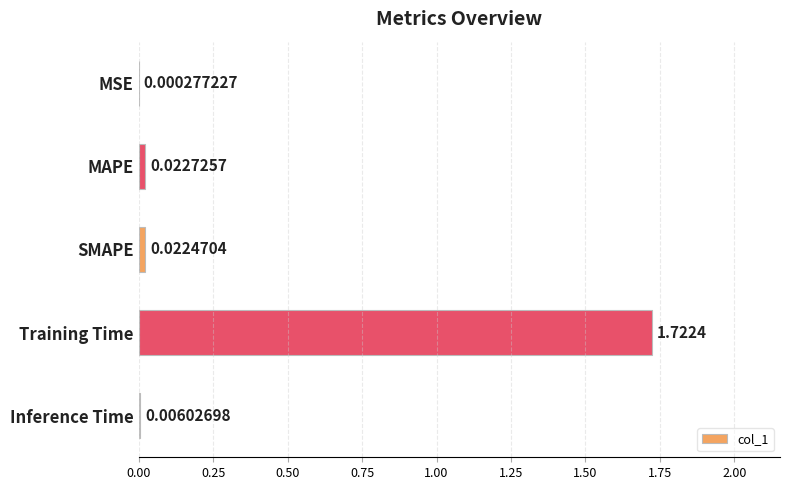

At which category does the chart reach its peak across all series?

Training Time